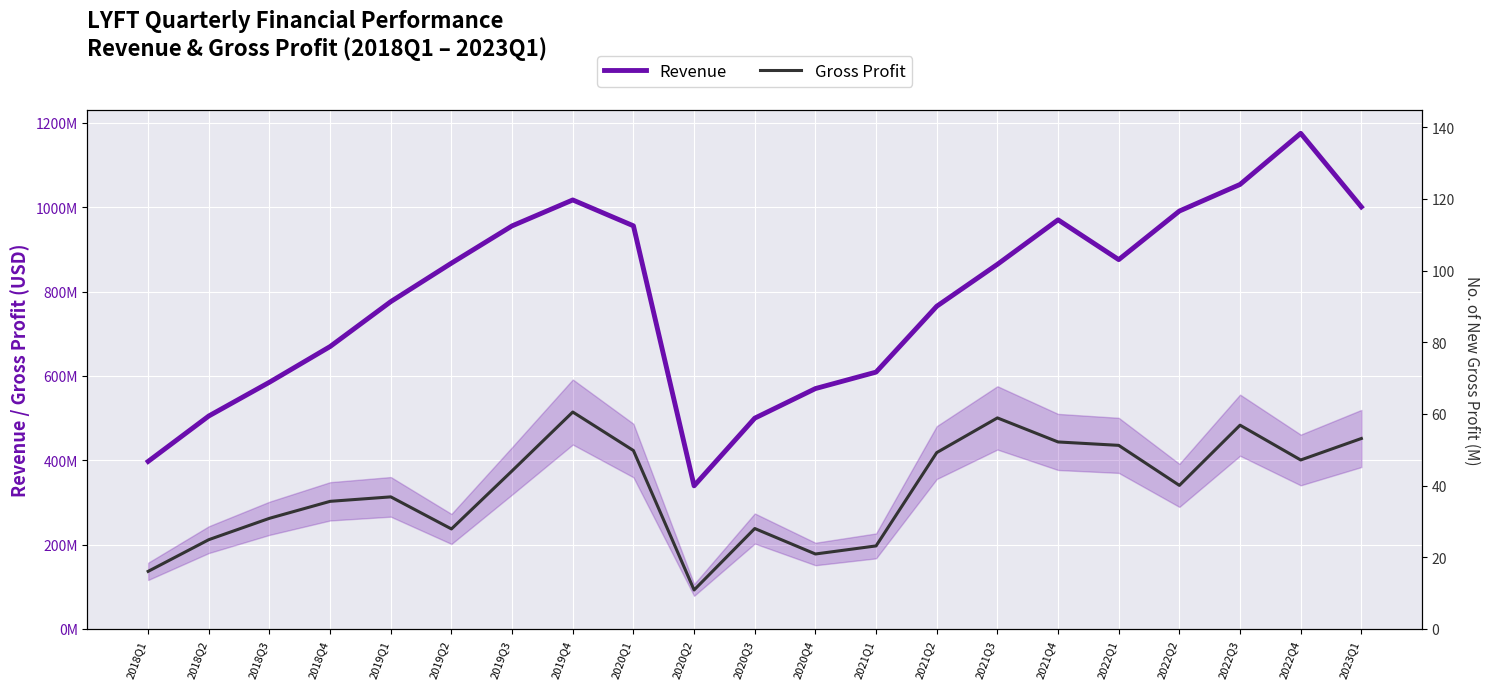

True or false: Revenue and Gross Profit intersect in this chart.

False